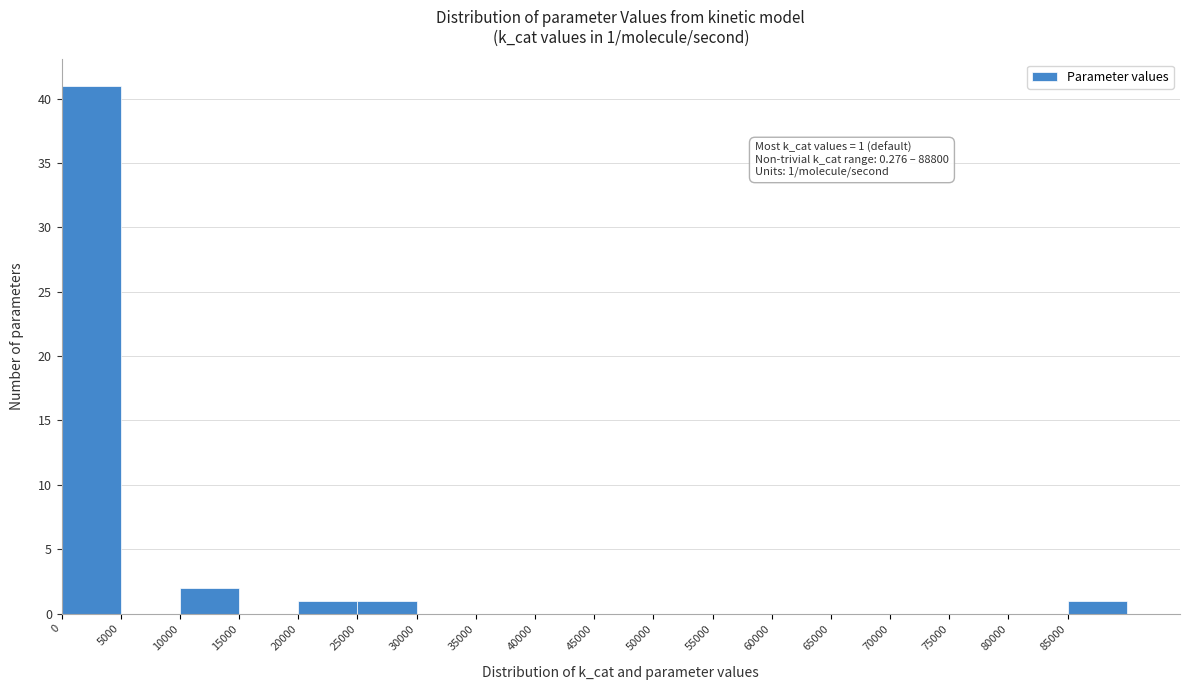

Over which range of the x-axis is the bar tallest?

0 to 5000